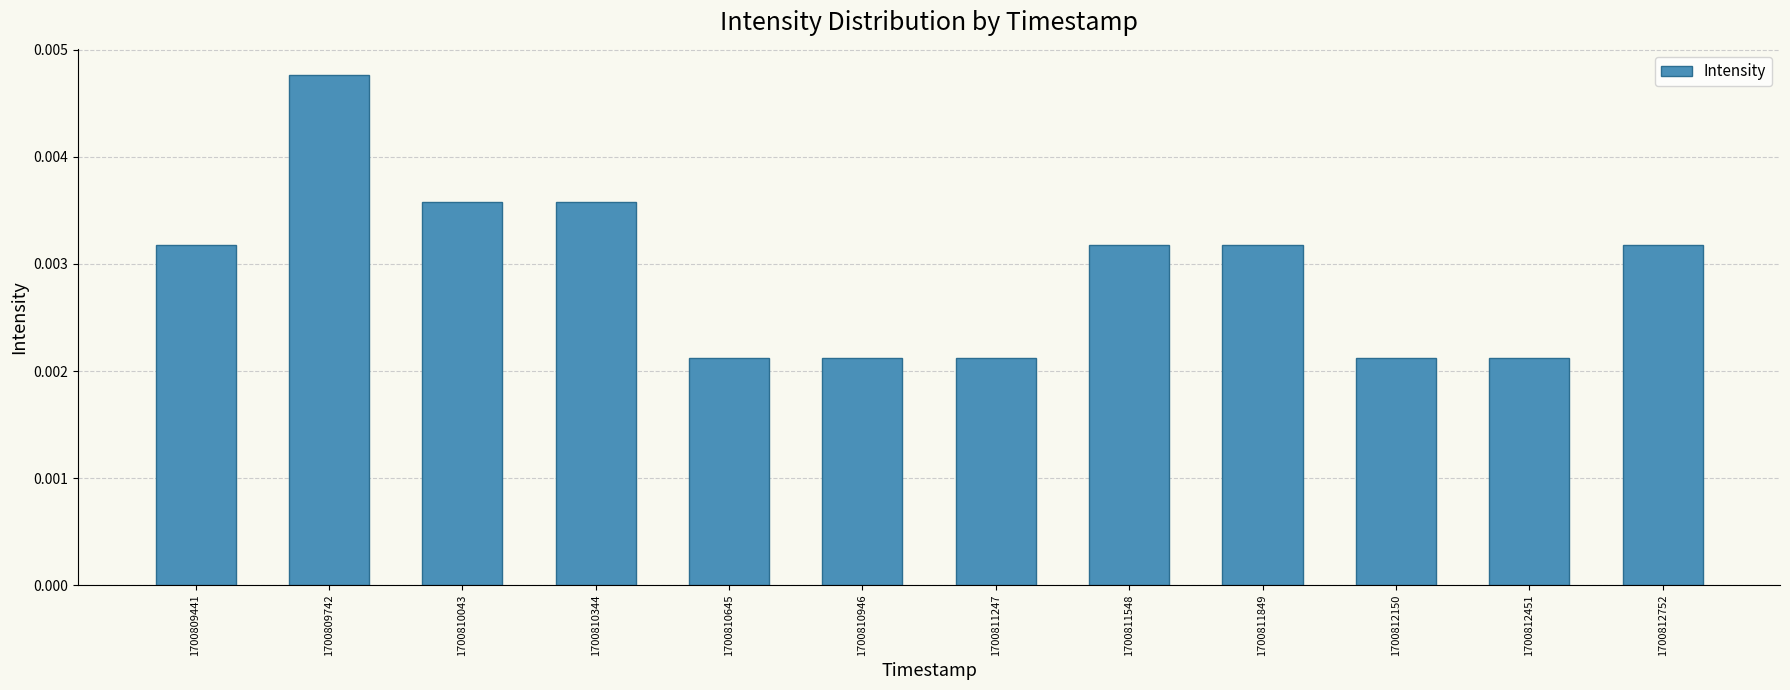

How many values are between 0 and 1?

12